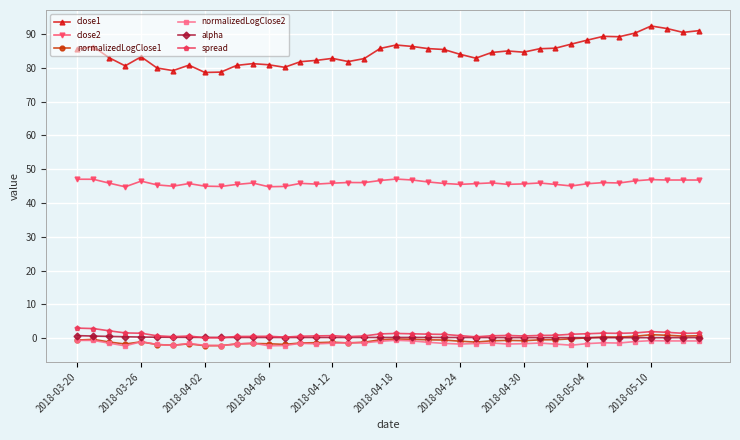

True or false: normalizedLogClose1 and close2 intersect in this chart.

False